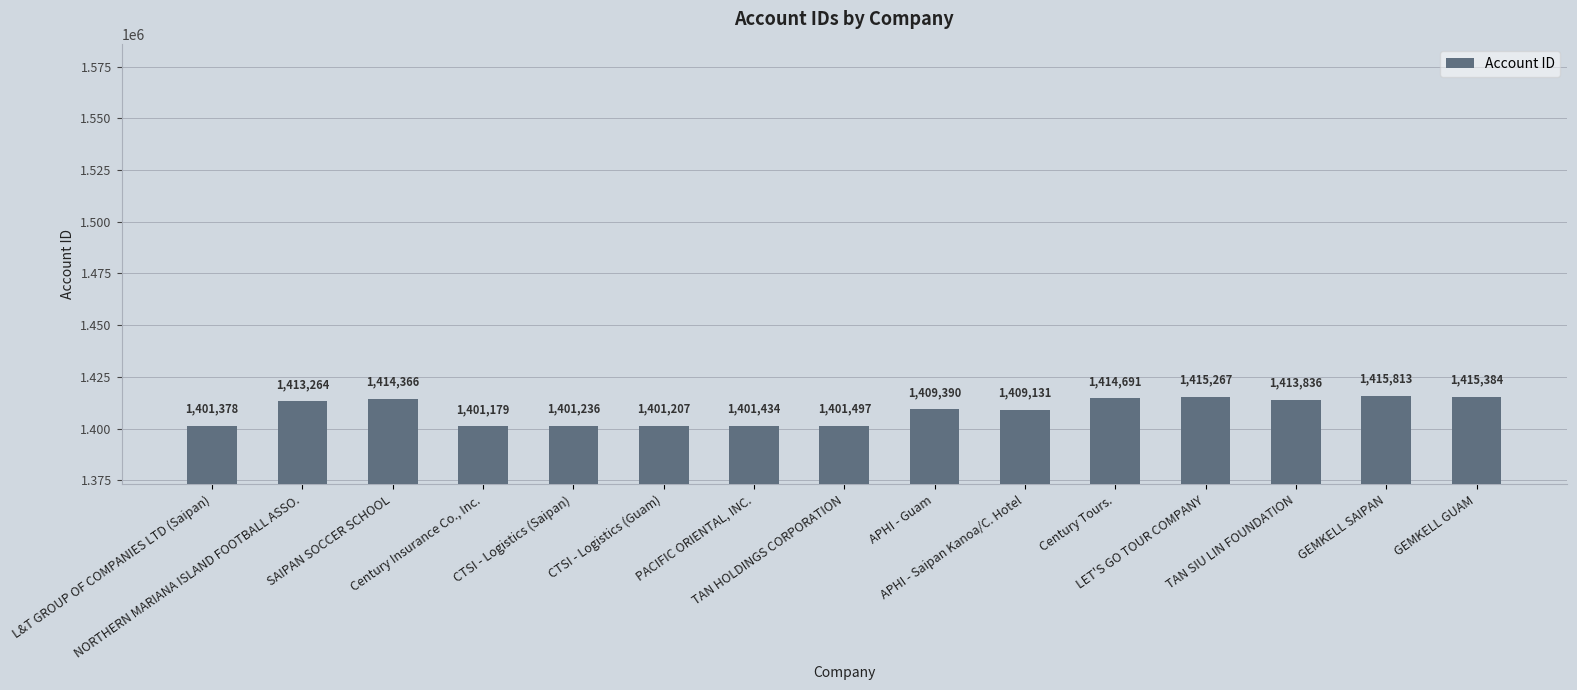

What is the label of the 10th bar from the left?

APHI - Saipan Kanoa/C. Hotel